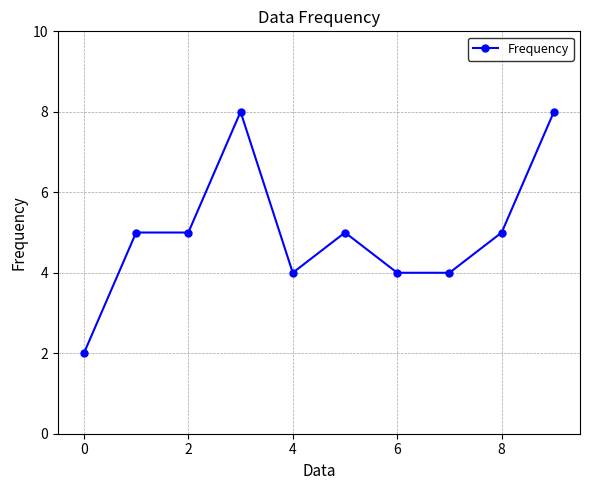

Reading left to right, list all the values displayed in this chart.

2	5	5	8	4	5	4	4	5	8